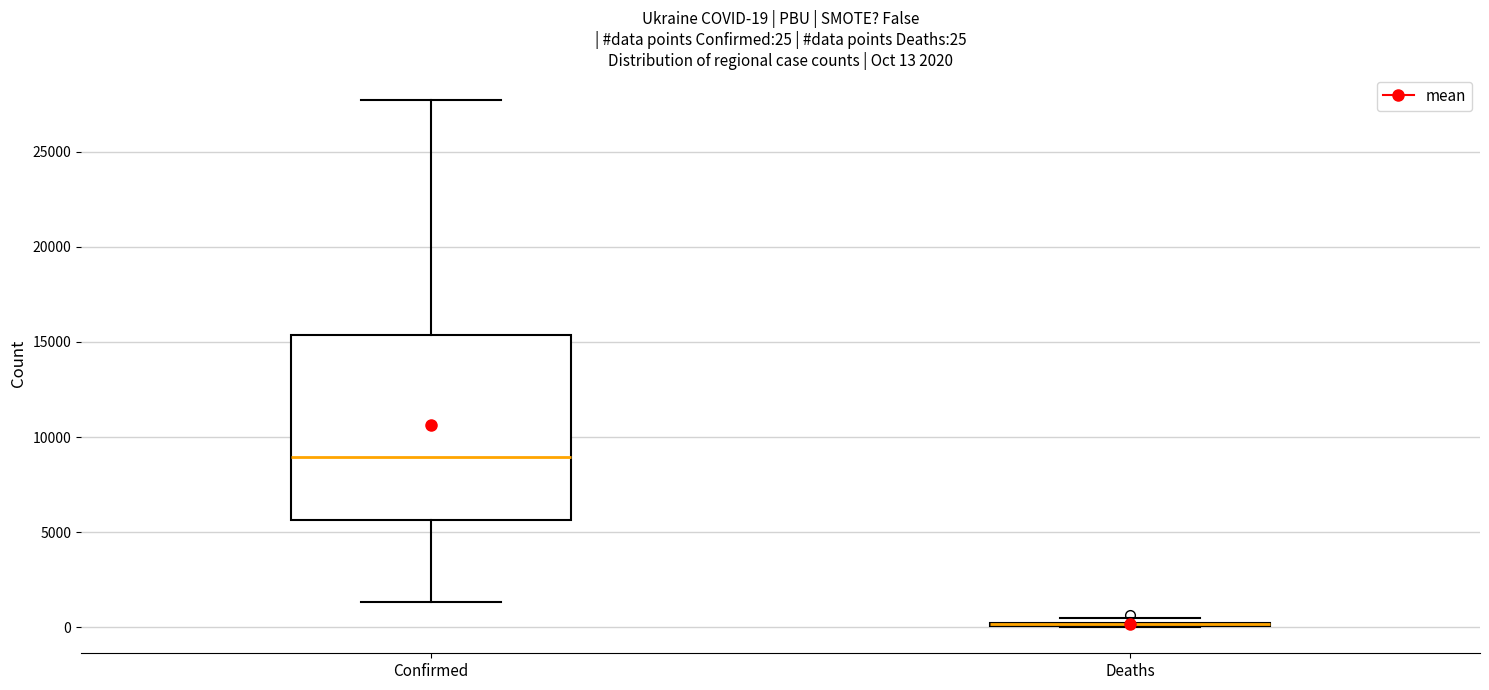

Which box is the tallest, from its lower edge to its upper edge?

Confirmed